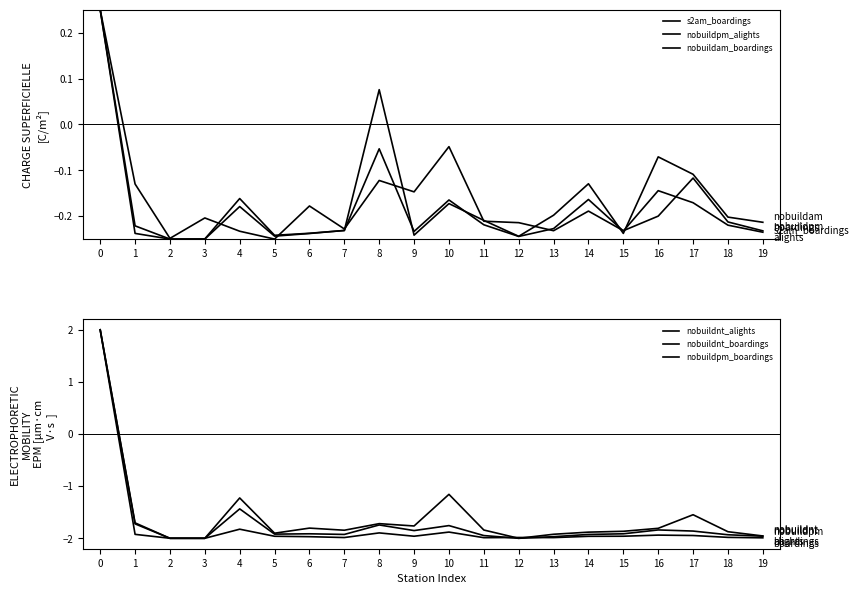

How many series are shown in this chart?

6